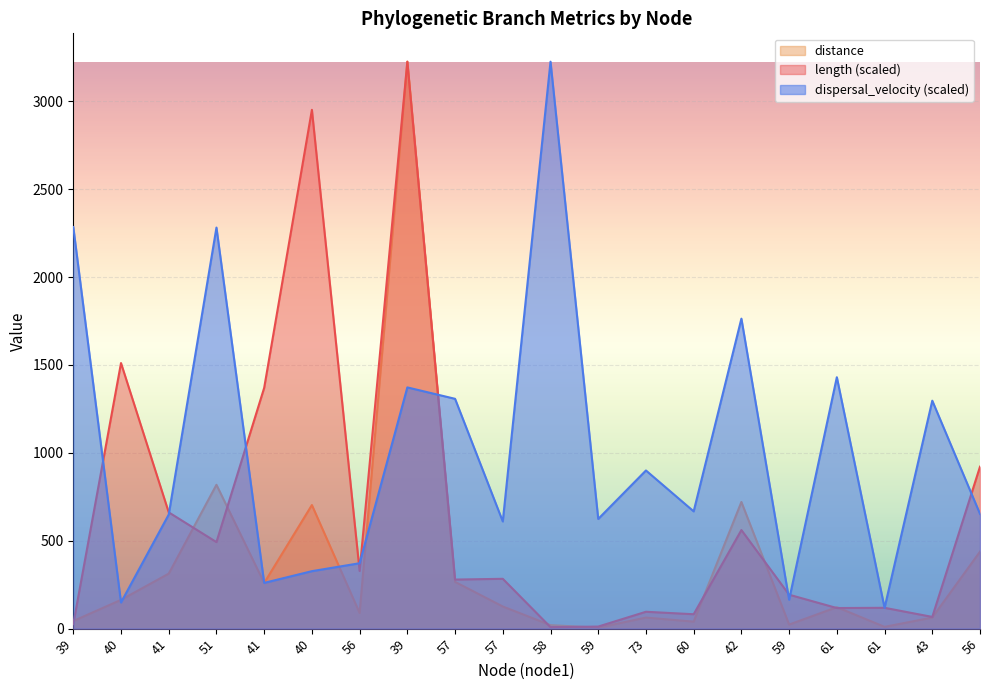

At which category does the chart reach its minimum across all series?

59